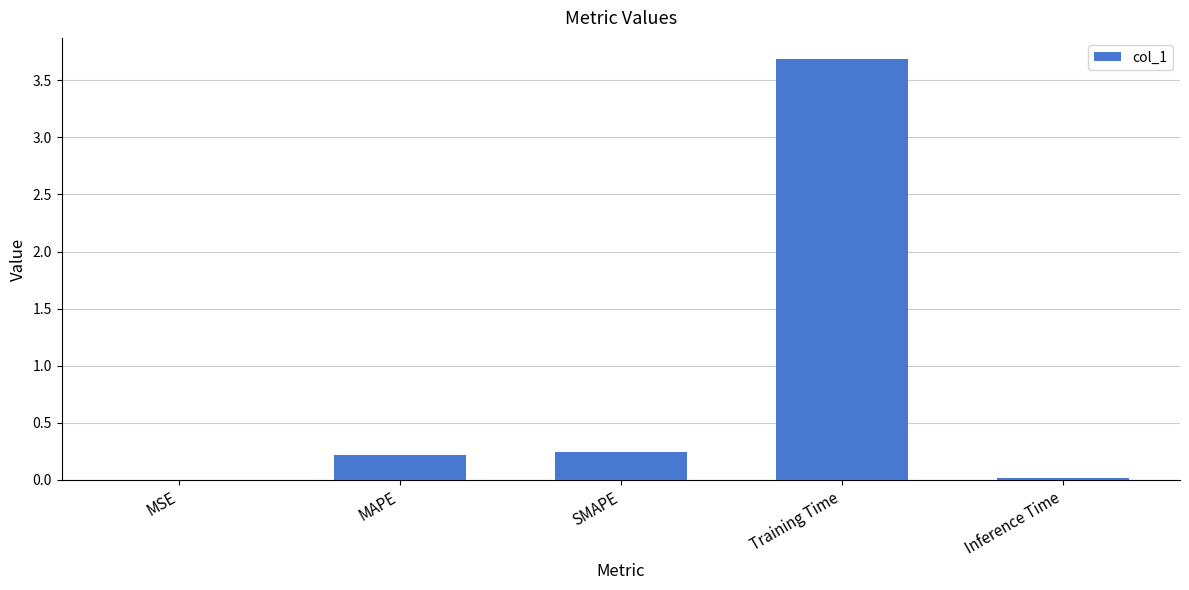

What is the average value?

0.8